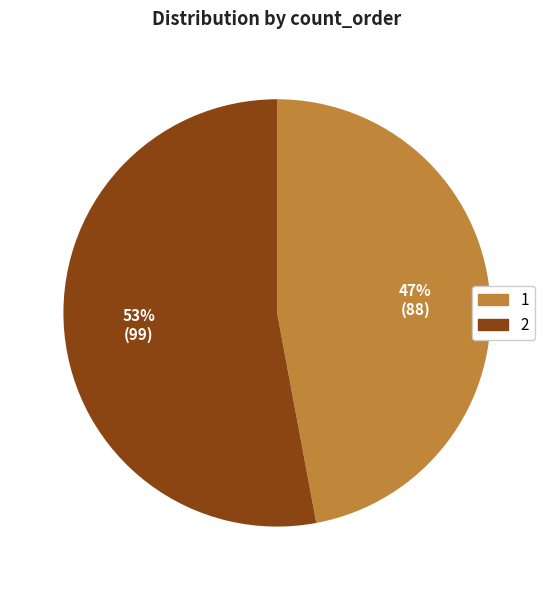

Is the sum of 1 and 2 greater than half?

Yes